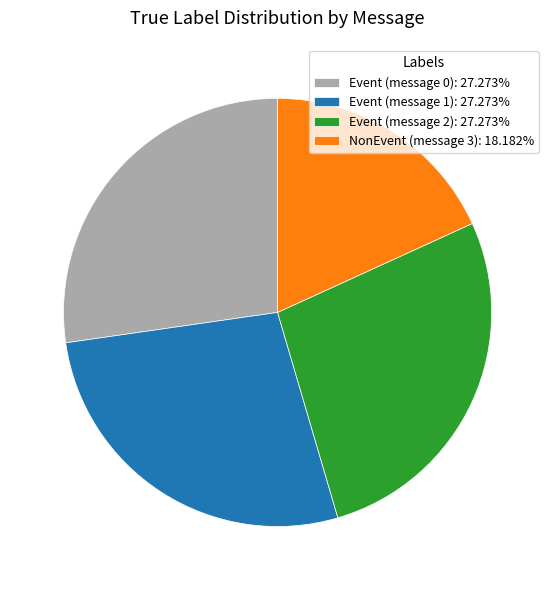

Does Event (message 2): 27.273% represent more than half of the total?

No